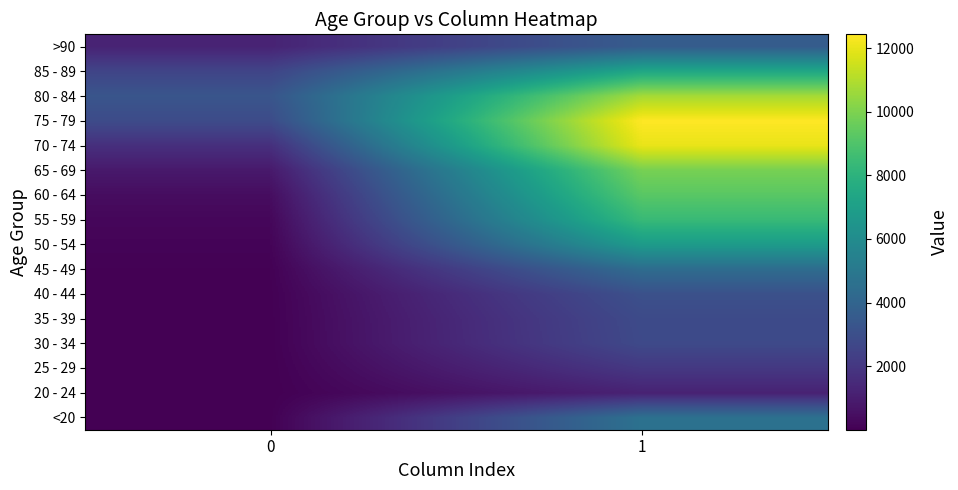

Reading left to right, what are all the values shown in this chart?

<20: 0=18	1=4641
20 - 24: 0=4	1=1191
25 - 29: 0=3	1=2038
30 - 34: 0=17	1=2765
35 - 39: 0=18	1=2814
40 - 44: 0=24	1=3078
45 - 49: 0=47	1=4396
50 - 54: 0=126	1=6803
55 - 59: 0=227	1=8400
60 - 64: 0=426	1=9236
65 - 69: 0=850	1=9883
70 - 74: 0=1690	1=12018
75 - 79: 0=2848	1=12434
80 - 84: 0=3273	1=10764
85 - 89: 0=2548	1=7417
>90: 0=1224	1=3604